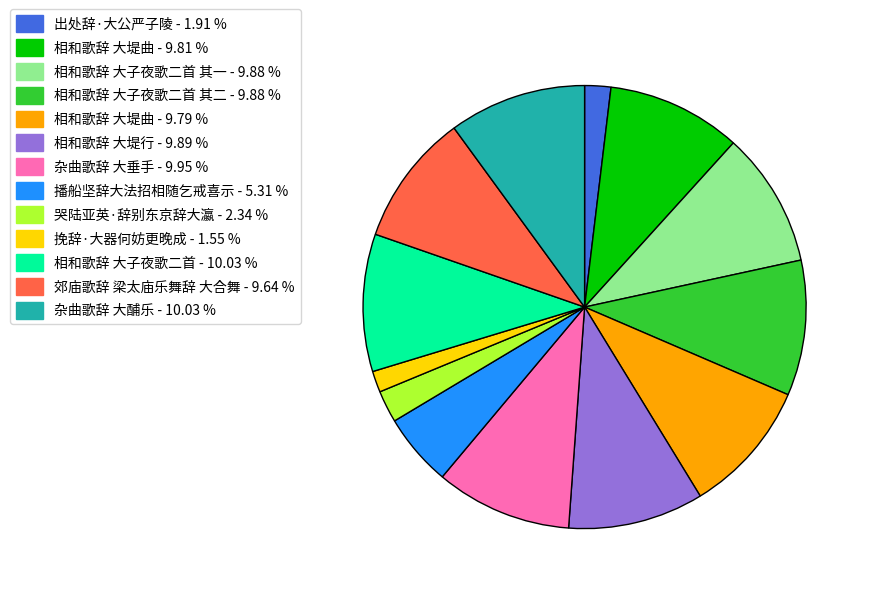

Is there any slice that represents more than half of the pie?

No